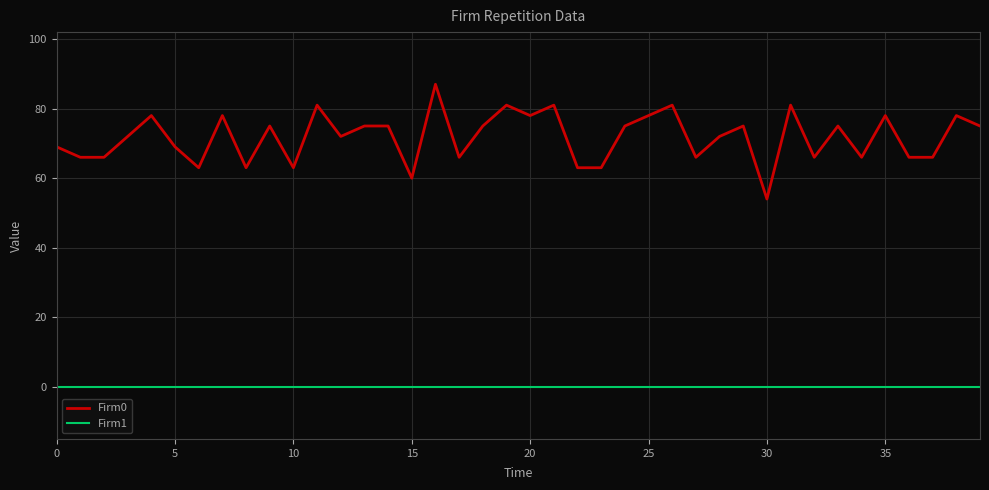

True or false: Firm0 and Firm1 intersect in this chart.

False